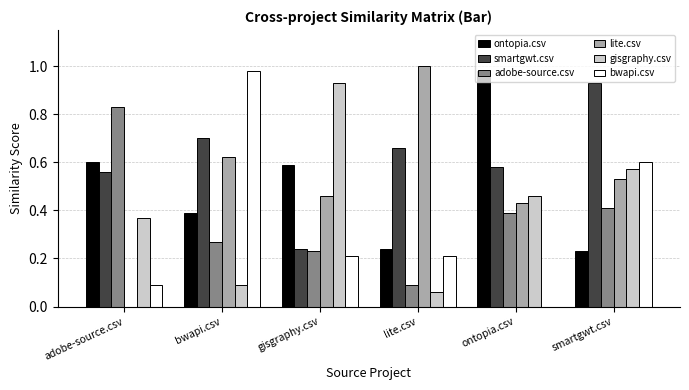

At which category is the sum across all series the highest?

smartgwt.csv